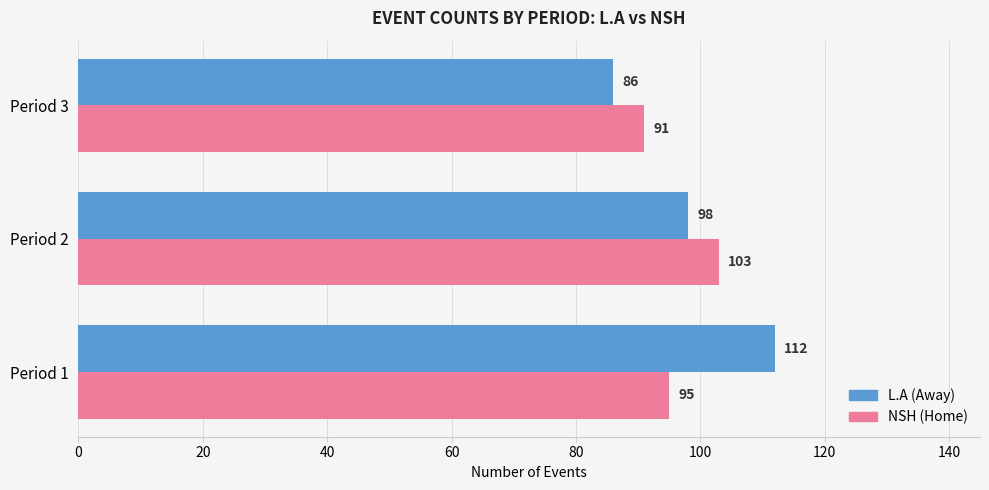

How many data points does each series have?

3